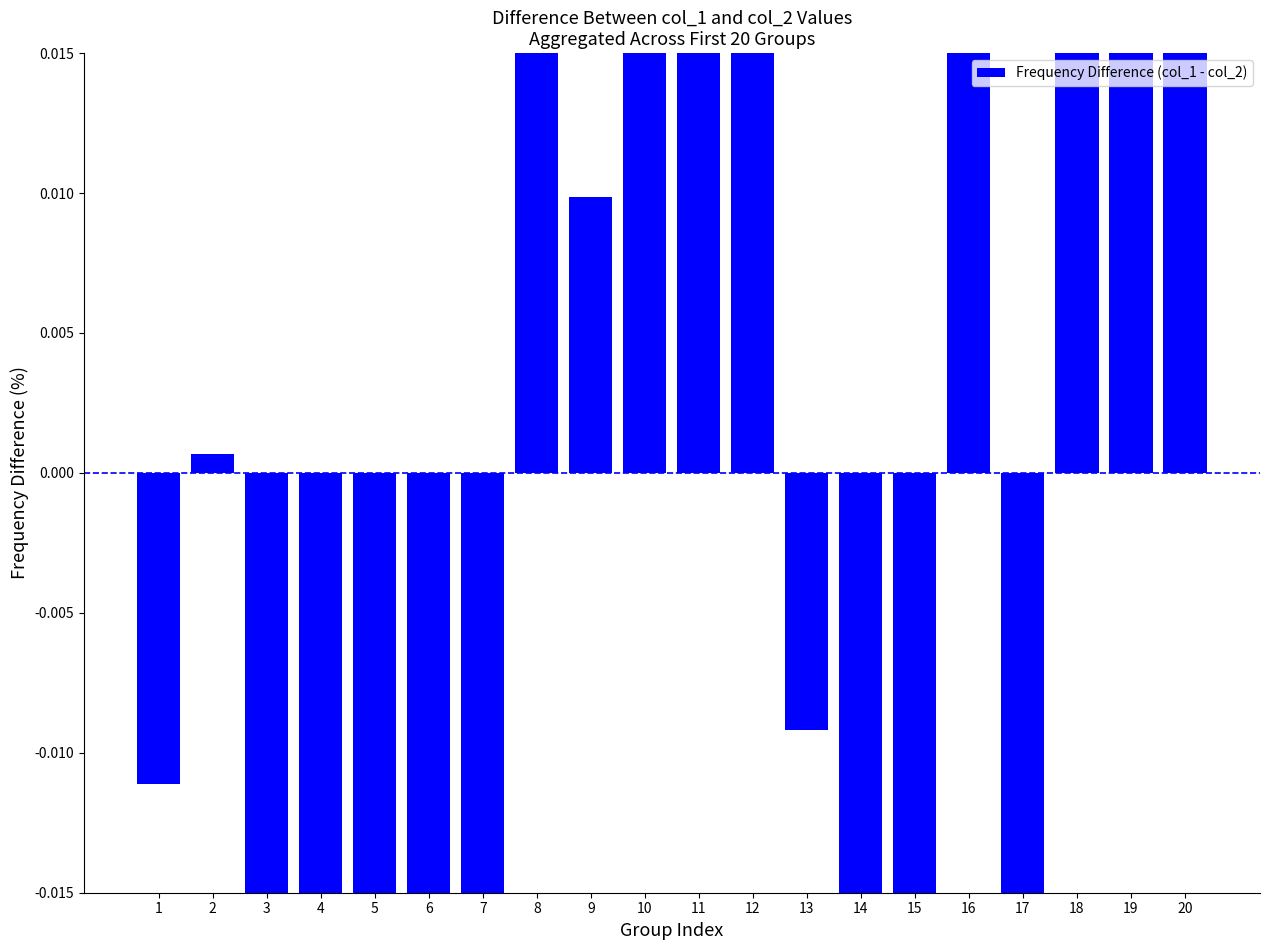

Reading left to right, what are all the values shown in this chart?

-0.0	0.0	-0.1	-0.0	-0.0	-0.1	-0.0	0.0	0.0	0.1	0.1	0.0	-0.0	-0.1	-0.1	0.1	-0.0	0.0	0.0	0.0